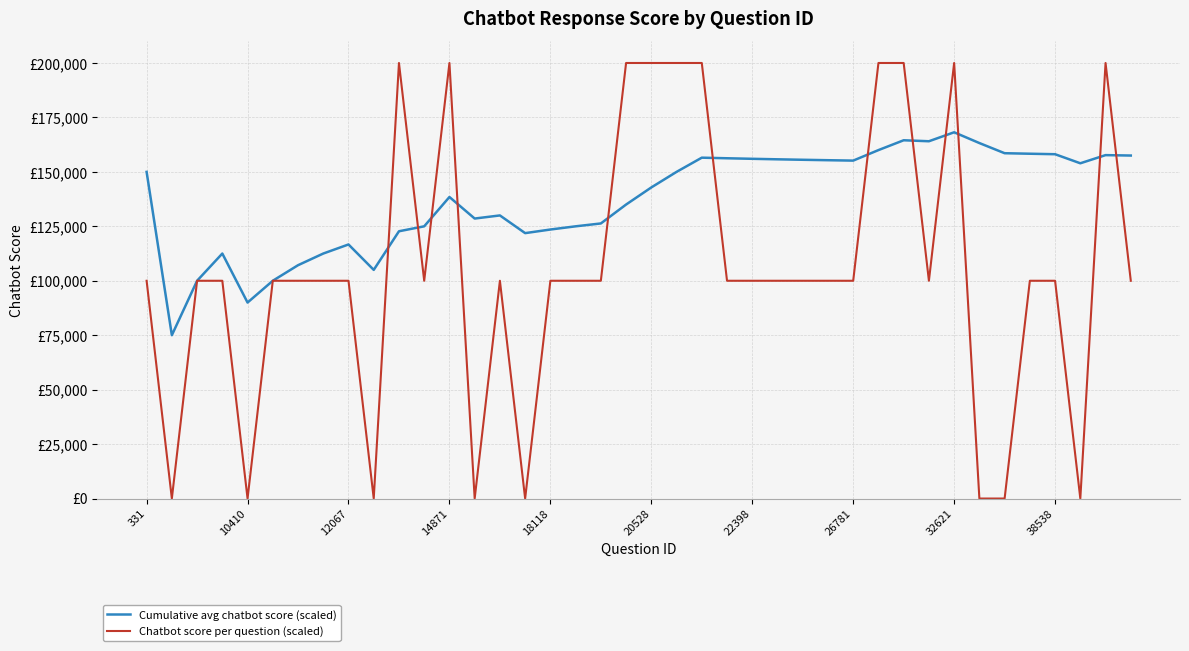

What are all the series names shown in the legend?

Cumulative avg chatbot score (scaled), Chatbot score per question (scaled)